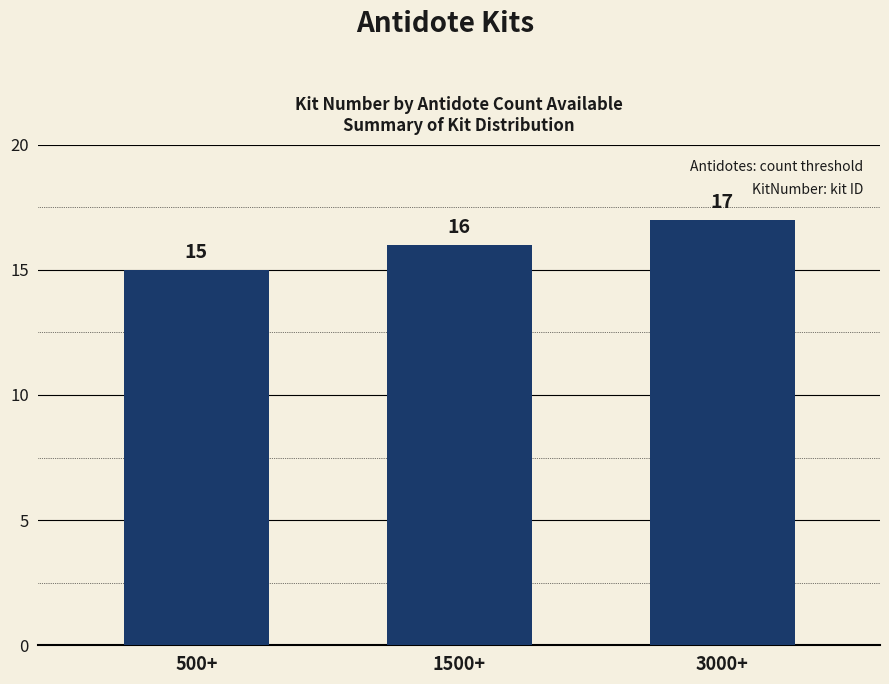

How many data points are less than 16?

1